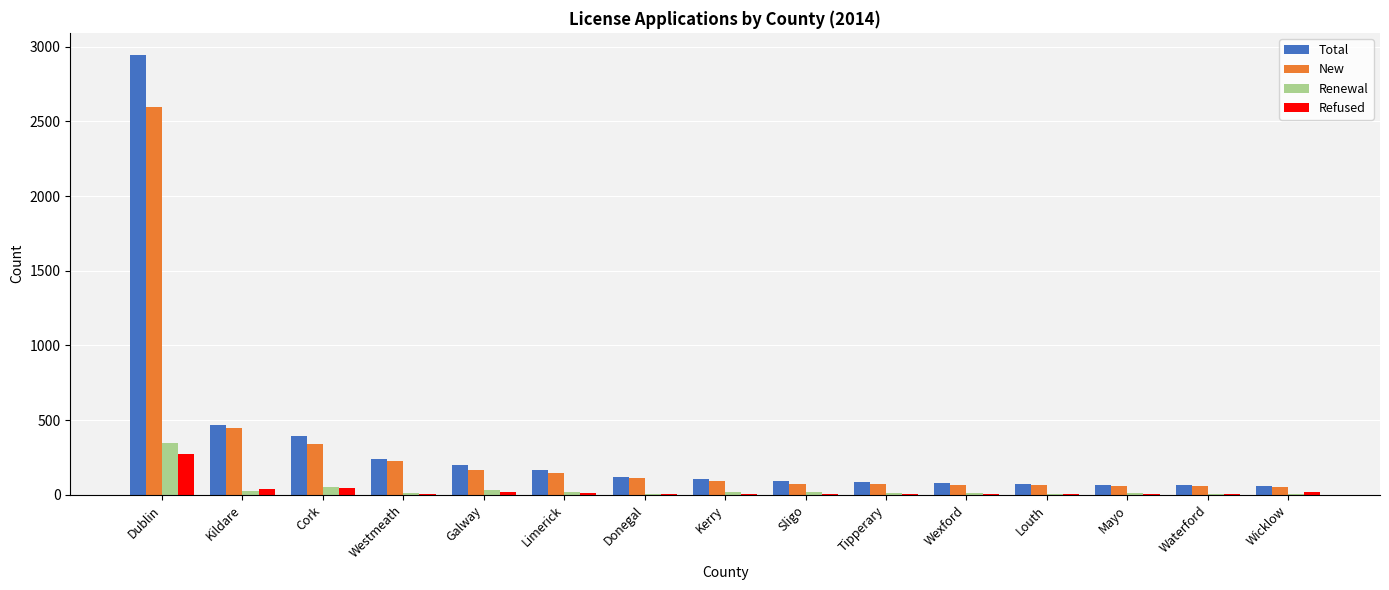

What is the difference between the New values at Donegal and Dublin?

2488